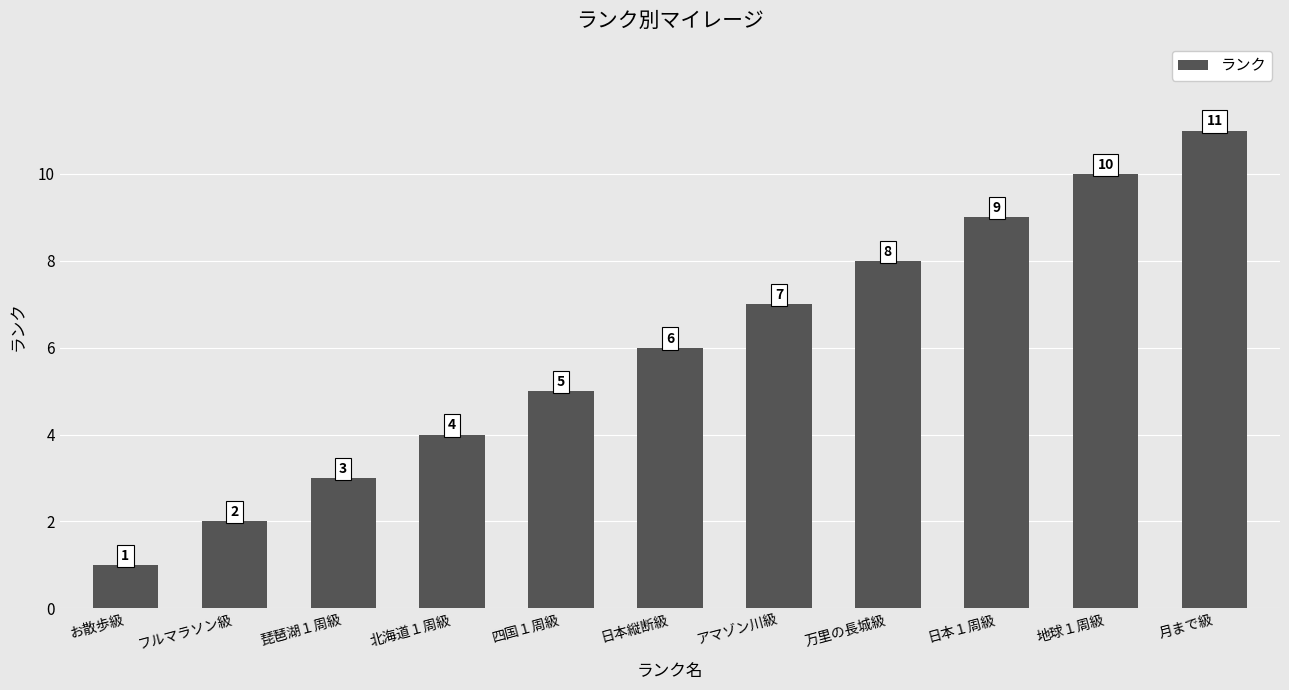

True or false: the data shows 1 at お散歩級.

True